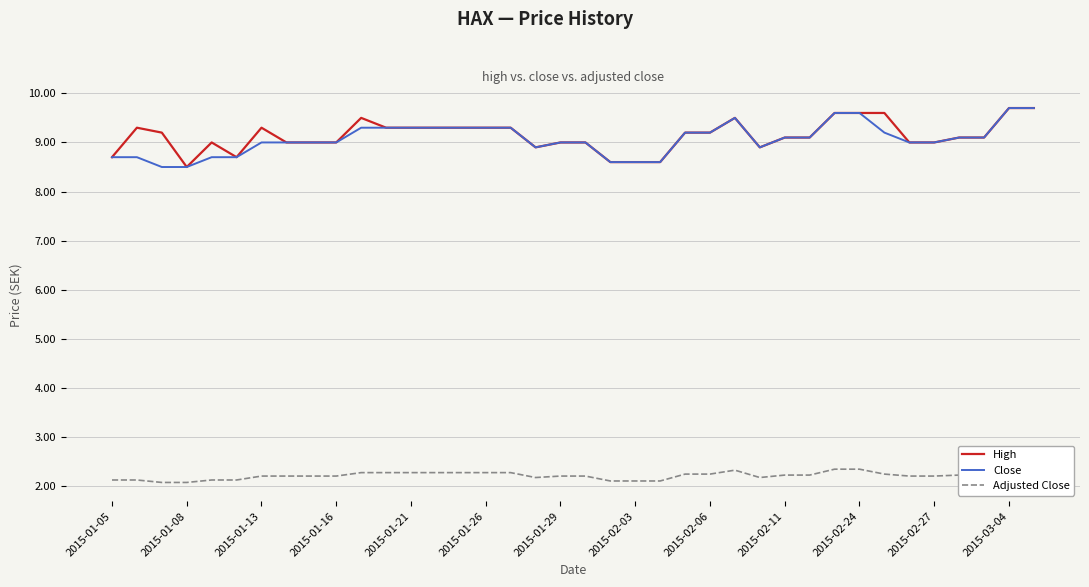

True or false: Close has more than 1 points higher than both neighbors.

False